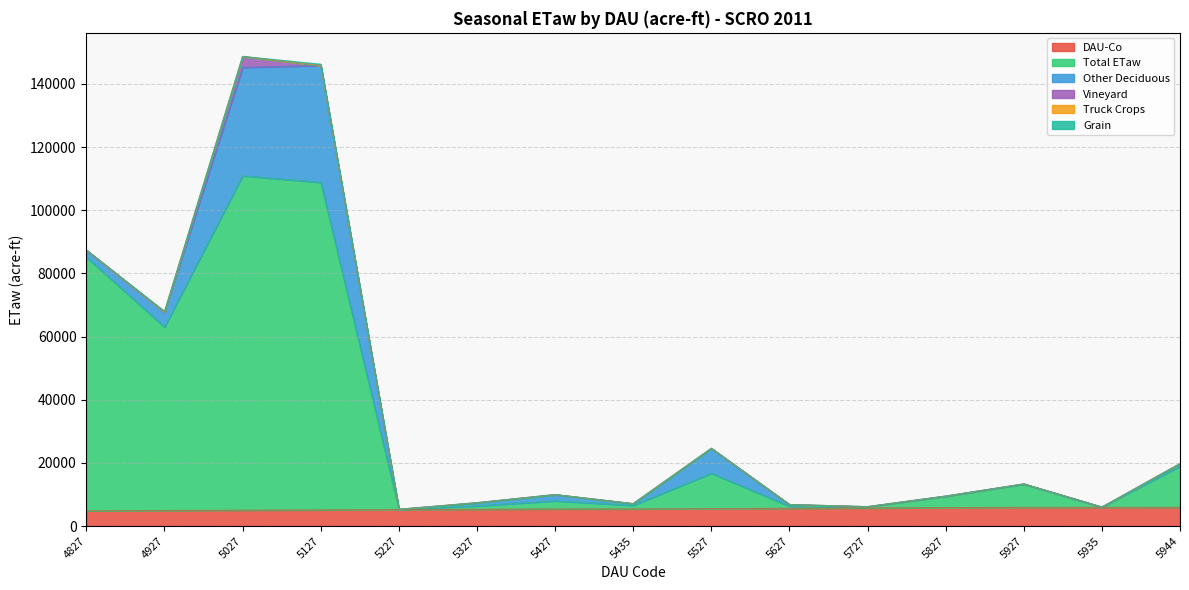

Where is Other Deciduous nearest to the value 18502?

5527